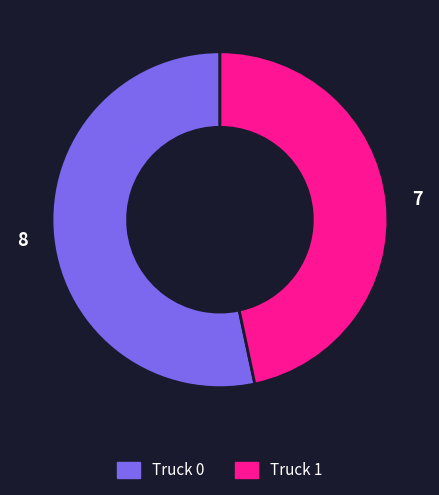

Which category has the smallest portion of the pie?

Truck 1